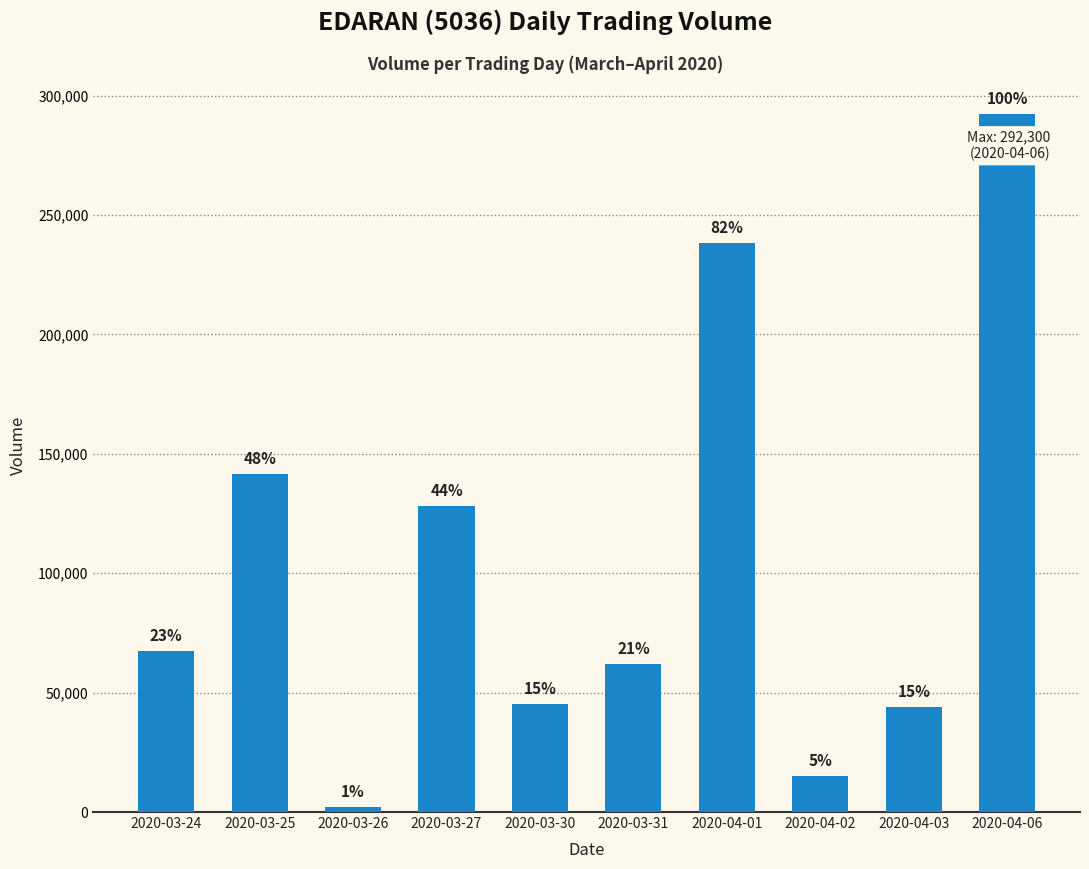

Approximately how many times larger is the value at 2020-03-25 compared to 2020-04-02?

9.4